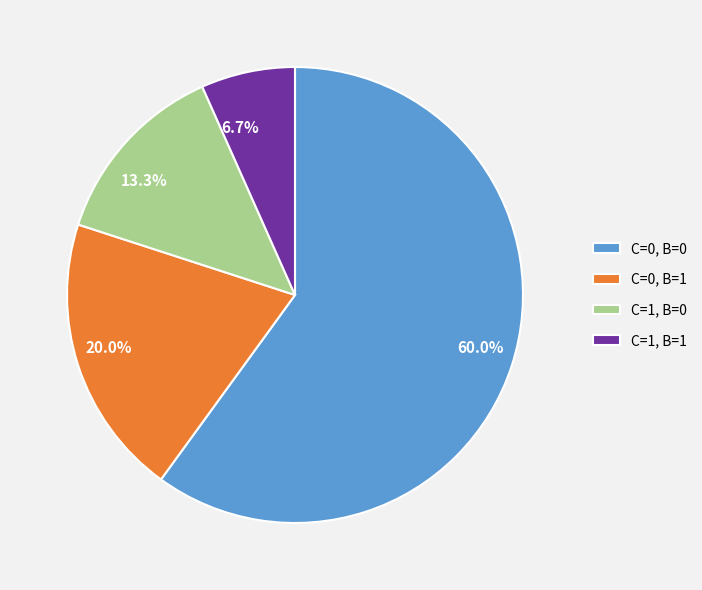

True or false: C=0, B=0 accounts for 49% of the total.

False